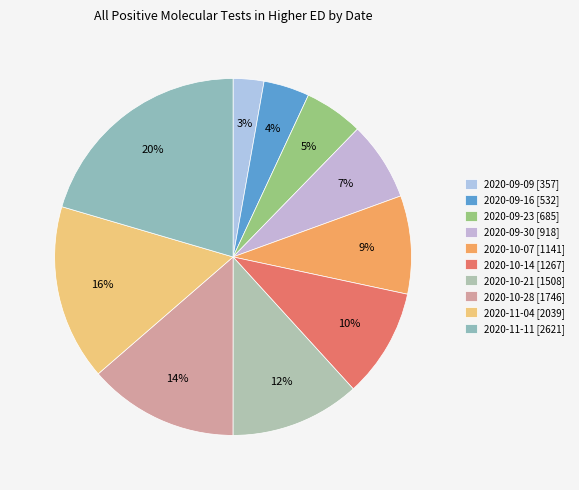

To the nearest percent, what is the difference between the largest and smallest slice percentages?

18%